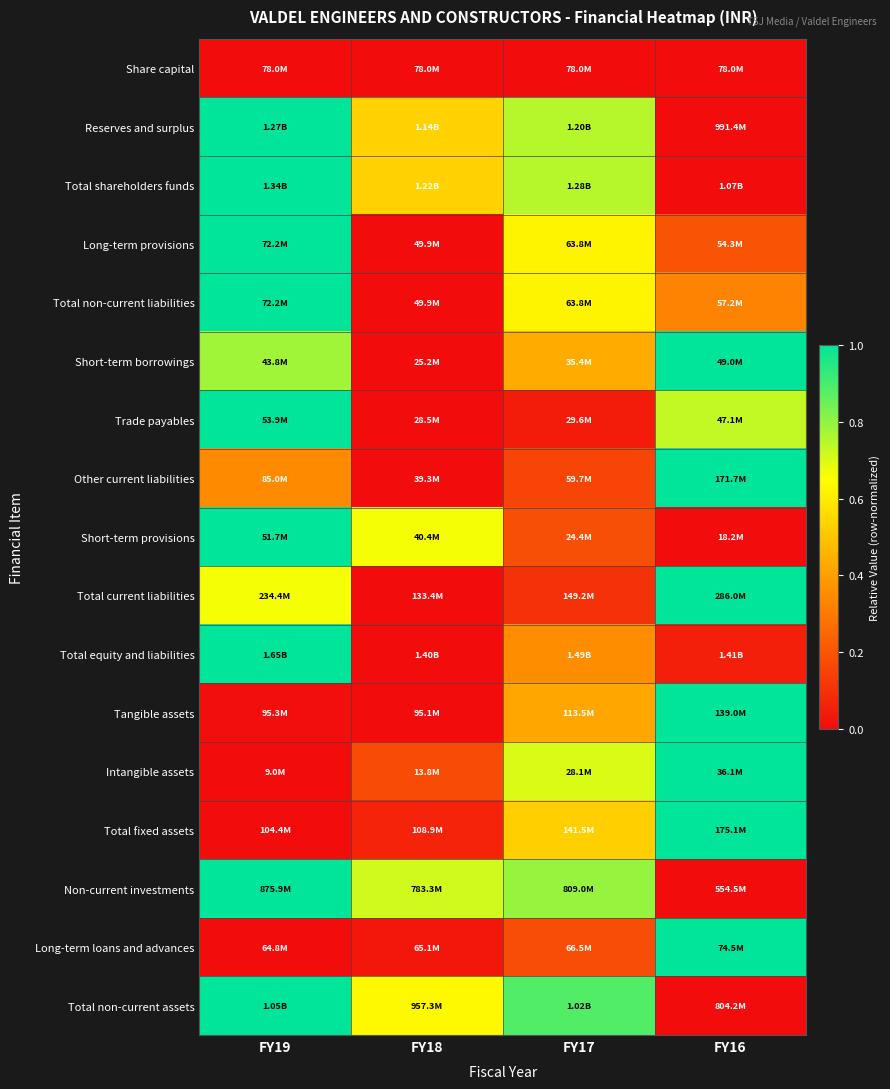

Reading left to right, what are all the values shown in this chart?

Share capital: FY19=0.0	FY18=0.0	FY17=0.0	FY16=0.0
Reserves and surplus: FY19=1.0	FY18=0.5	FY17=0.7	FY16=0.0
Total shareholders funds: FY19=1.0	FY18=0.5	FY17=0.7	FY16=0.0
Long-term provisions: FY19=1.0	FY18=0.0	FY17=0.6	FY16=0.2
Total non-current liabilities: FY19=1.0	FY18=0.0	FY17=0.6	FY16=0.3
Short-term borrowings: FY19=0.8	FY18=0.0	FY17=0.4	FY16=1.0
Trade payables: FY19=1.0	FY18=0.0	FY17=0.0	FY16=0.7
Other current liabilities: FY19=0.3	FY18=0.0	FY17=0.2	FY16=1.0
Short-term provisions: FY19=1.0	FY18=0.7	FY17=0.2	FY16=0.0
Total current liabilities: FY19=0.7	FY18=0.0	FY17=0.1	FY16=1.0
Total equity and liabilities: FY19=1.0	FY18=0.0	FY17=0.4	FY16=0.1
Tangible assets: FY19=0.0	FY18=0.0	FY17=0.4	FY16=1.0
Intangible assets: FY19=0.0	FY18=0.2	FY17=0.7	FY16=1.0
Total fixed assets: FY19=0.0	FY18=0.1	FY17=0.5	FY16=1.0
Non-current investments: FY19=1.0	FY18=0.7	FY17=0.8	FY16=0.0
Long-term loans and advances: FY19=0.0	FY18=0.0	FY17=0.2	FY16=1.0
Total non-current assets: FY19=1.0	FY18=0.6	FY17=0.9	FY16=0.0